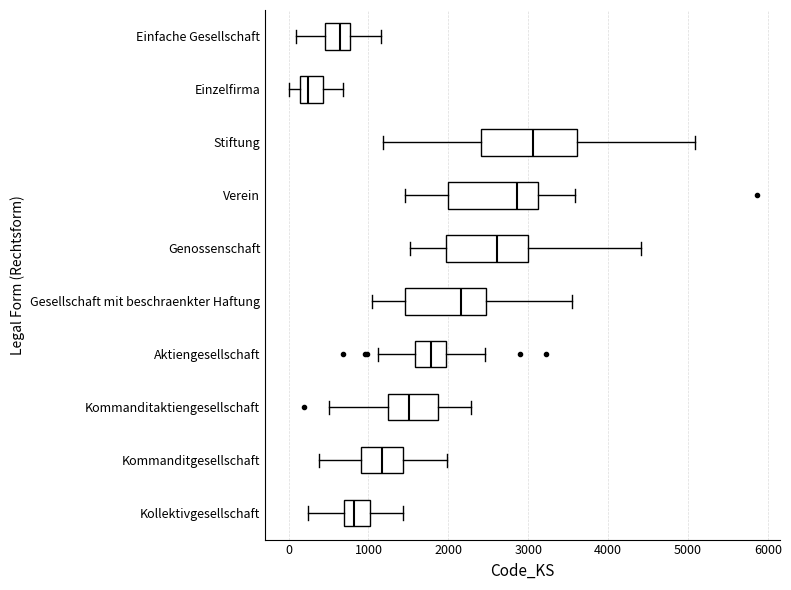

Reading bottom to top, read every box against the x-axis: the position of its median line, the range the box covers, and the ends of its whiskers. The values are not printed on the chart, so give them approximately, as read against the axis.

Kollektivgesellschaft: median 800, box 700 to 1000, whiskers 200 to 1400
Kommanditgesellschaft: median 1200, box 900 to 1400, whiskers 400 to 2000
Kommanditaktiengesellschaft: median 1500, box 1200 to 1900, whiskers 500 to 2300
Aktiengesellschaft: median 1800, box 1600 to 2000, whiskers 1100 to 2500
Gesellschaft mit beschraenkter Haftung: median 2200, box 1500 to 2500, whiskers 1000 to 3500
Genossenschaft: median 2600, box 2000 to 3000, whiskers 1500 to 4400
Verein: median 2900, box 2000 to 3100, whiskers 1500 to 3600
Stiftung: median 3100, box 2400 to 3600, whiskers 1200 to 5100
Einzelfirma: median 200, box 100 to 400, whiskers 0 to 700
Einfache Gesellschaft: median 600, box 500 to 800, whiskers 100 to 1200